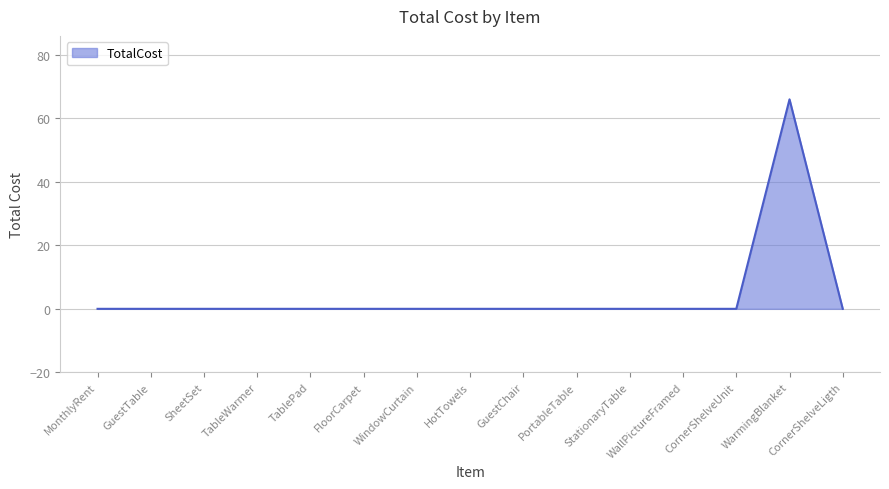

The chart shows a value of 0 at MonthlyRent. True or false?

True